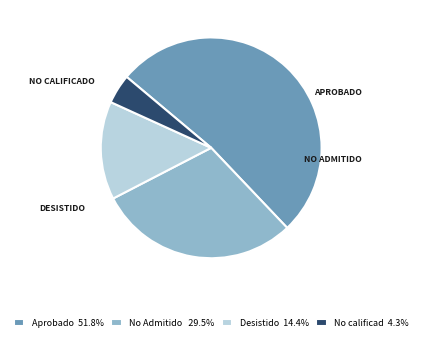

What is the ratio of the value at No Admitido 29.5% to the value at Desistido 14.4%?

2.0